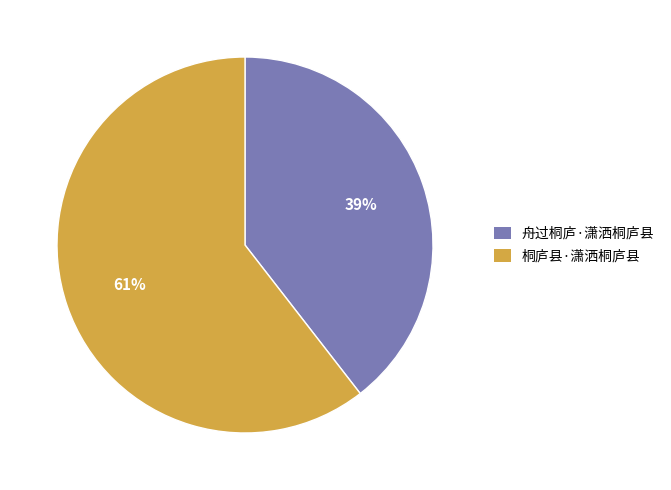

Is 舟过桐庐·潇洒桐庐县 the majority of the pie?

No